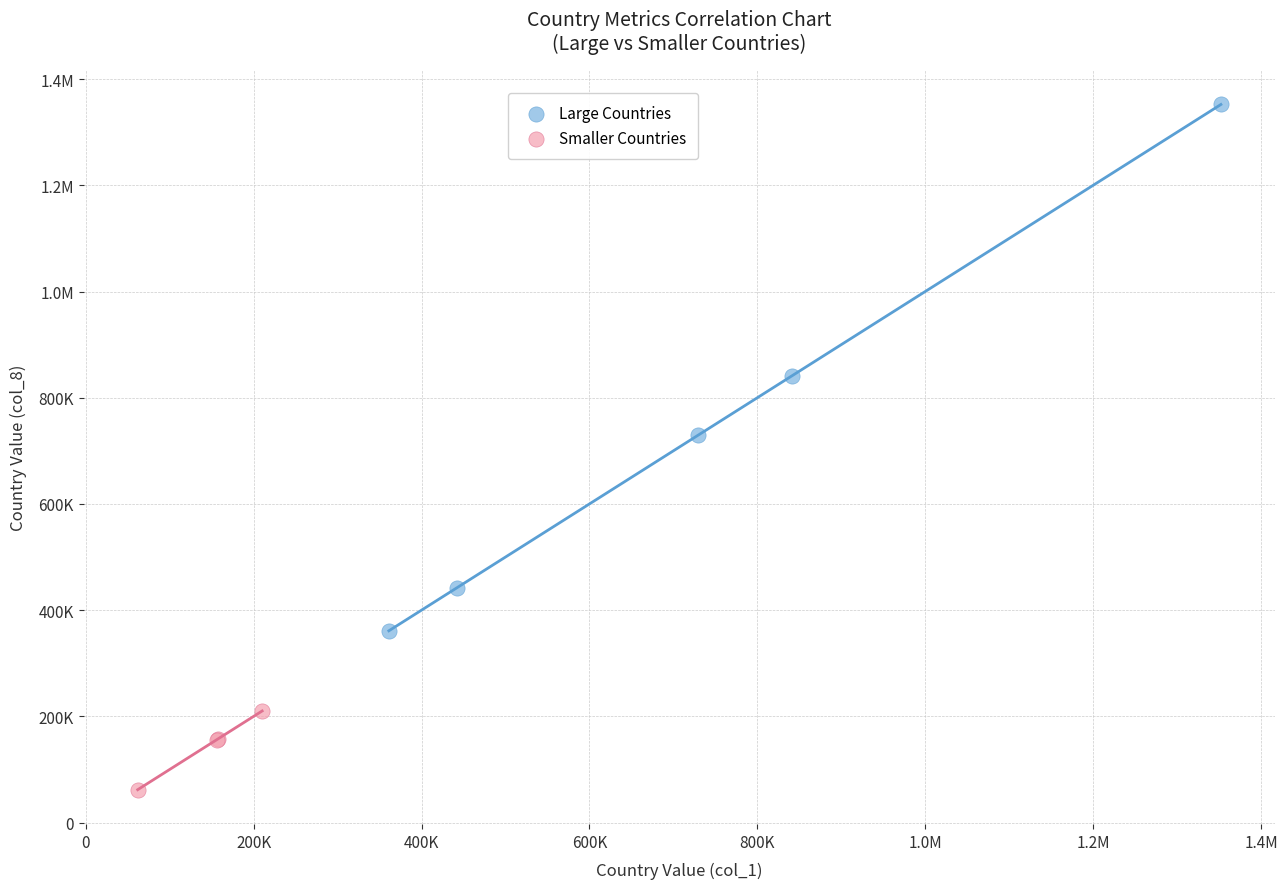

What are all the series names shown in the legend?

Large Countries, Smaller Countries